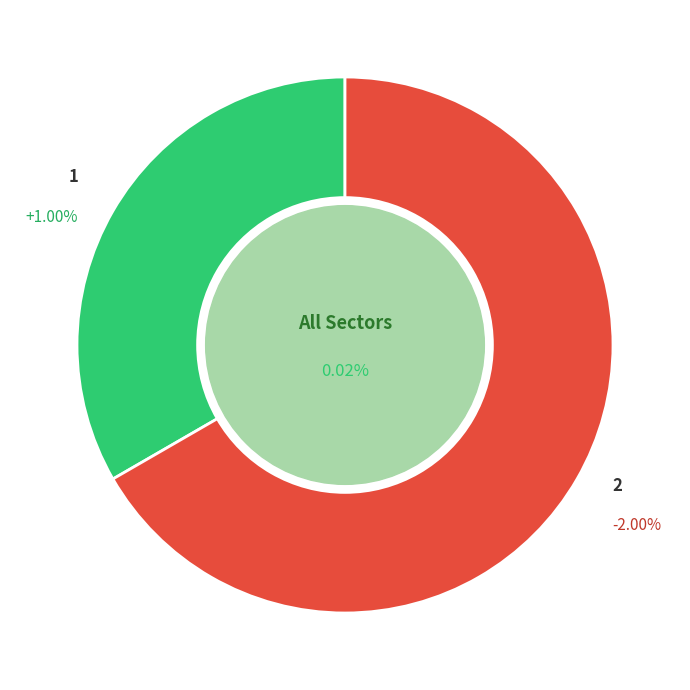

Rank the categories by value from lowest to highest.

1, 2